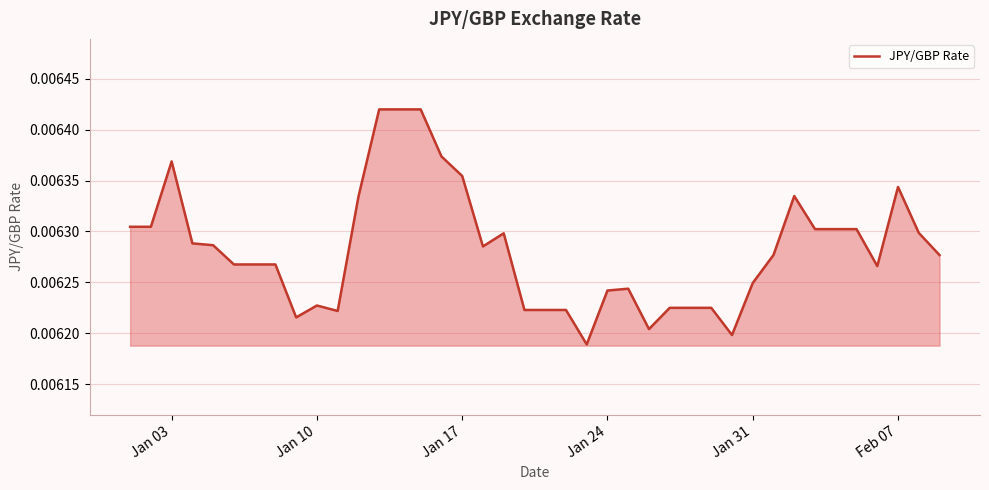

How many lines are shown in the chart?

1